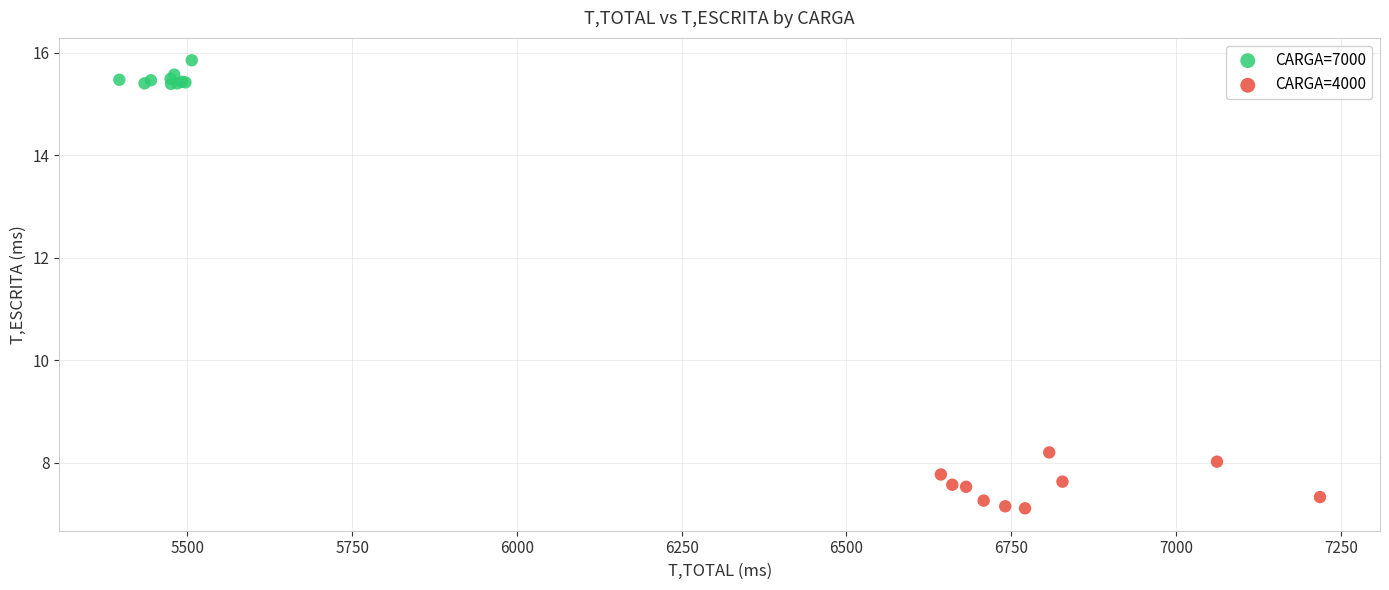

Which series contains the lowest Y value?

CARGA=4000